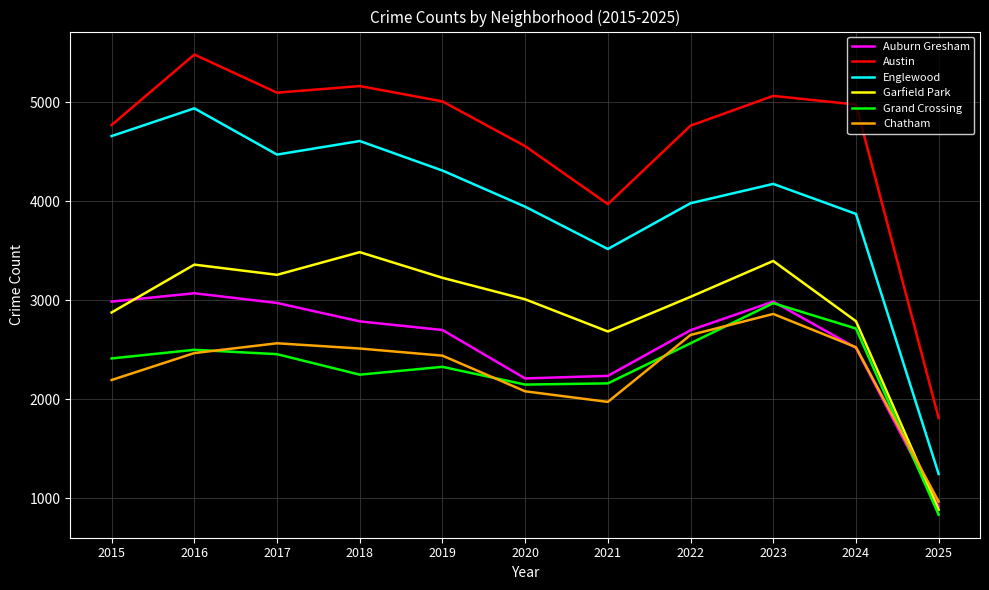

What is the total value across all series at 2024?

19398